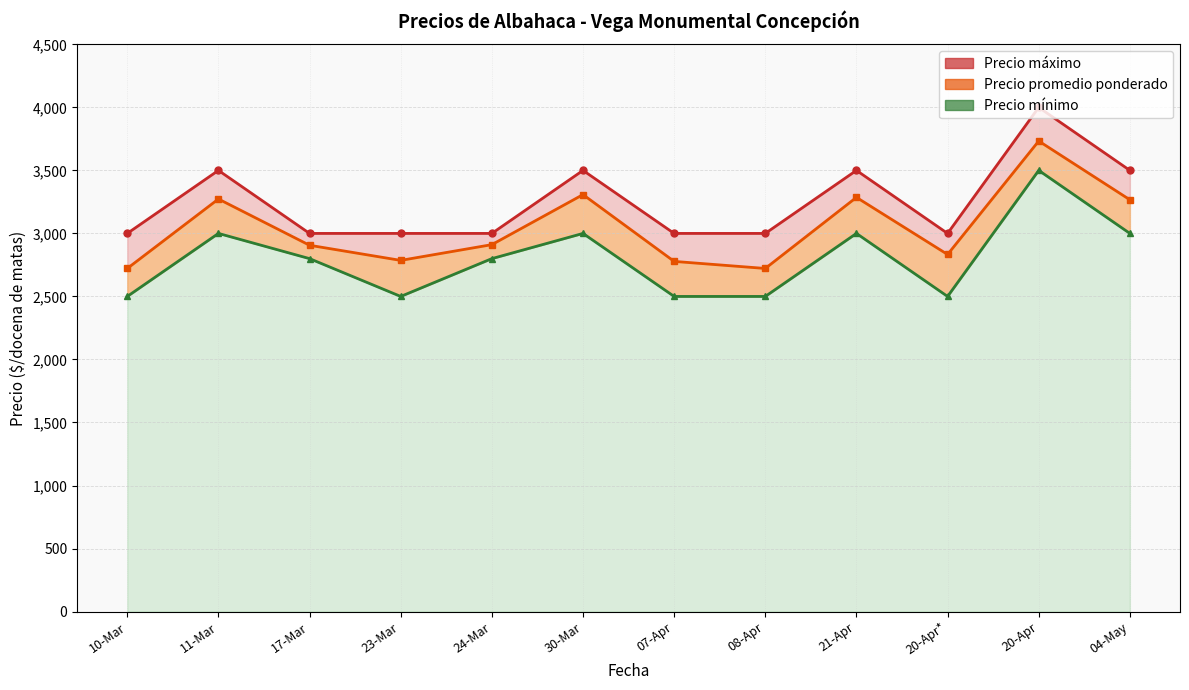

What is the label of the 4th point from the right?

21-Apr